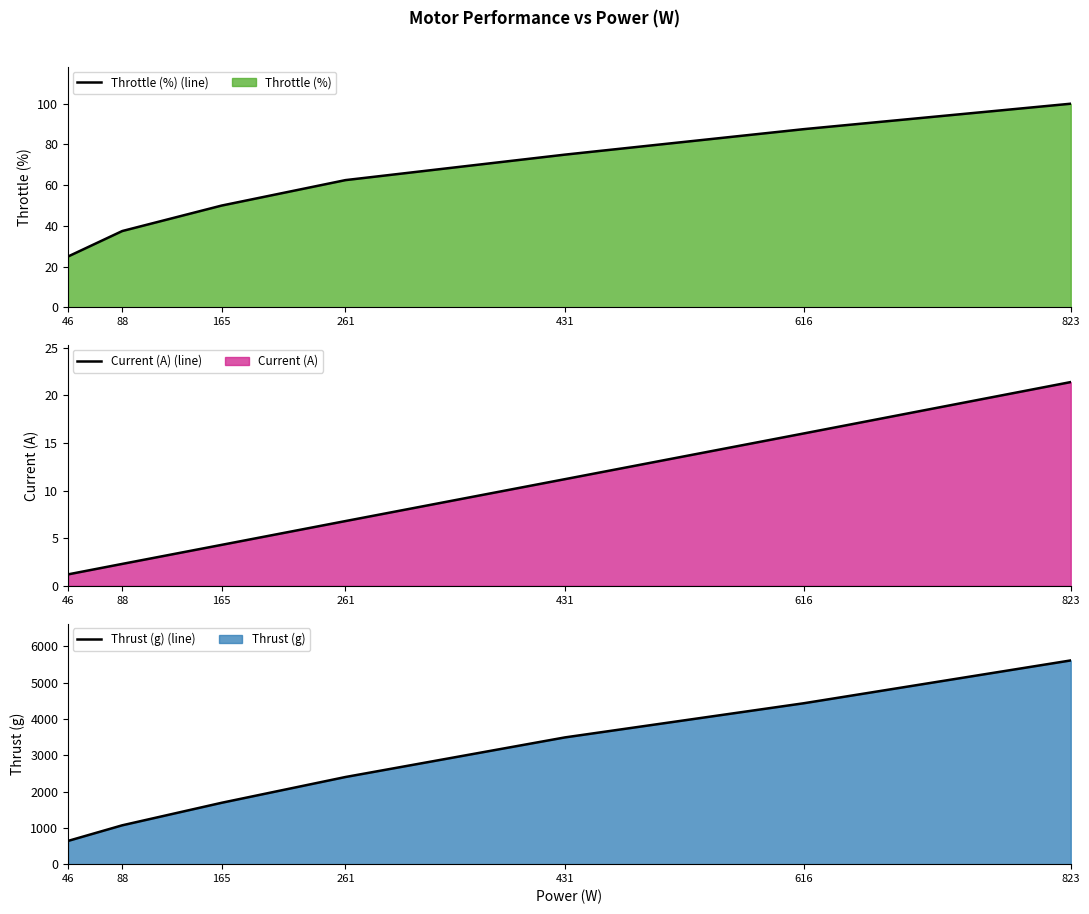

Count the number of categories in the chart.

7